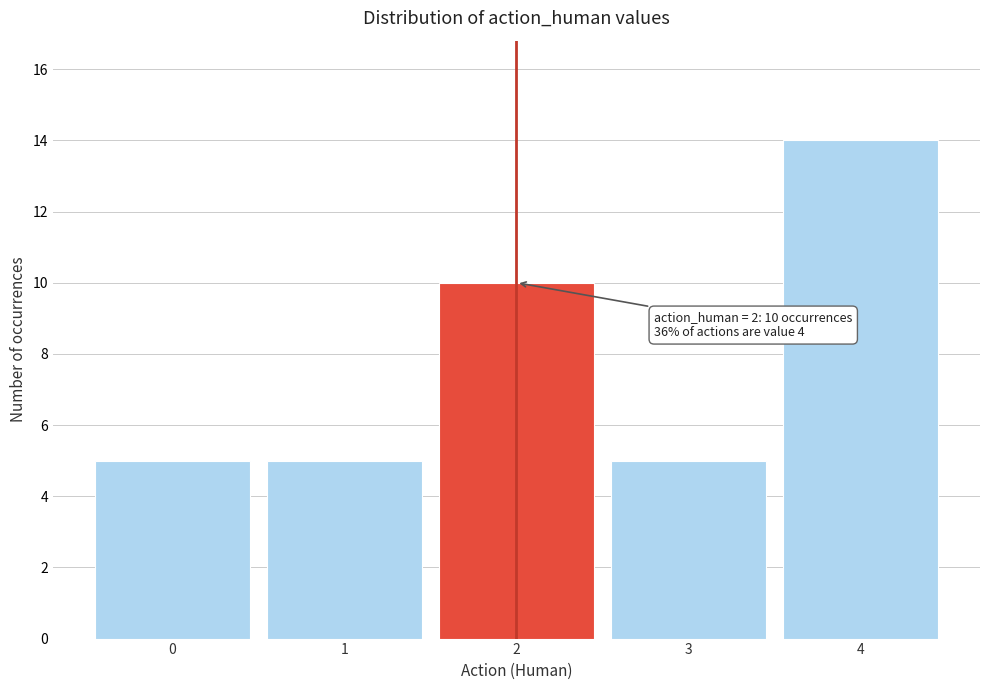

Which range on the x-axis has the tallest bar?

3.5 to 4.5